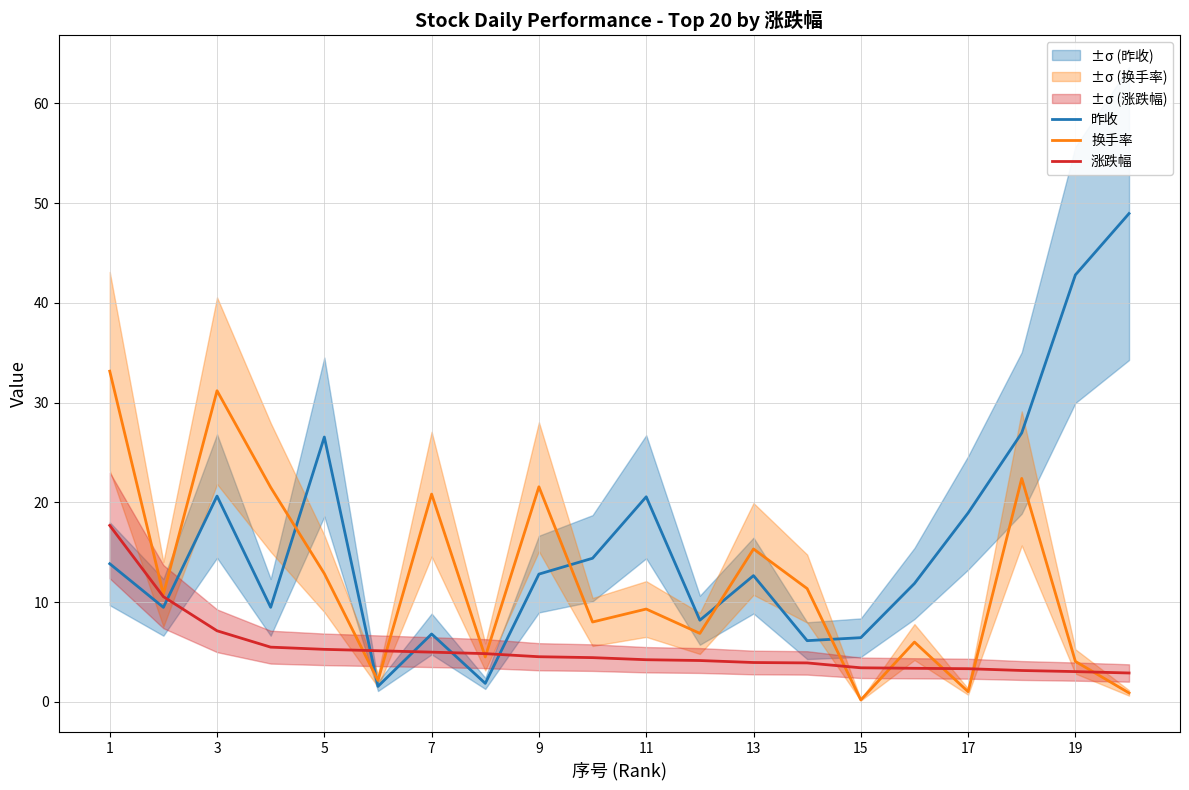

What is the average value of the 换手率 series?

12.2